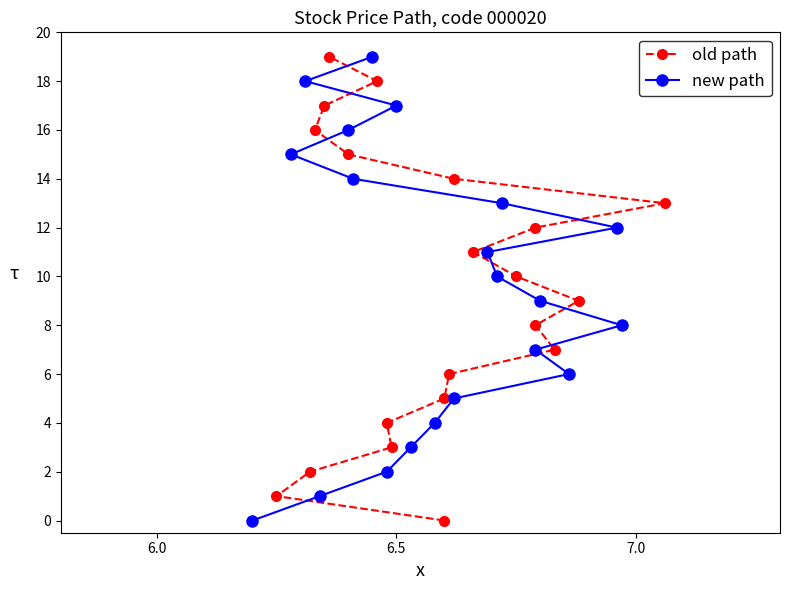

How many positive values does the new path series have?

19